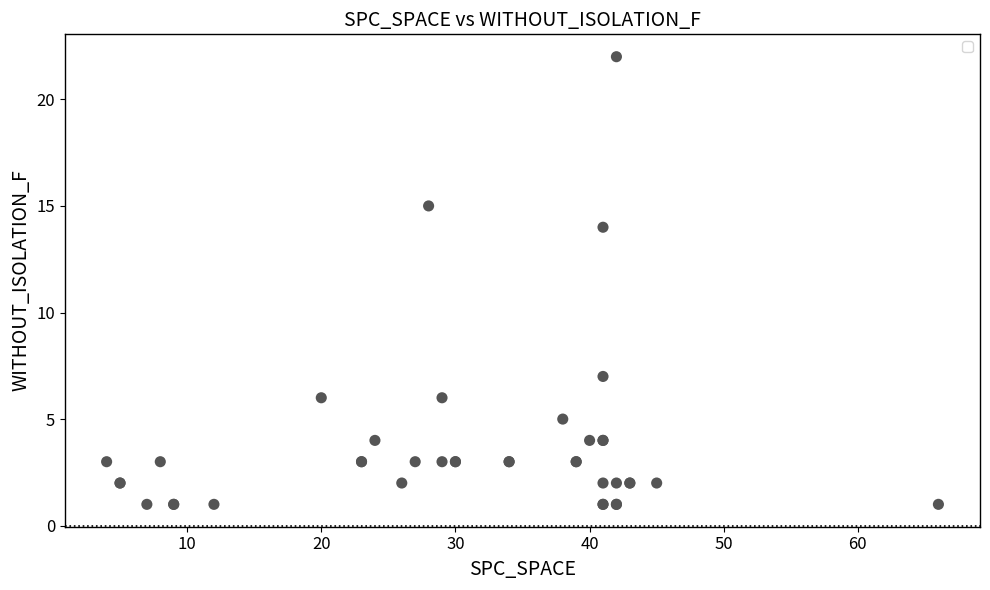

What Y value in the scatter plot is closest to 11?

14